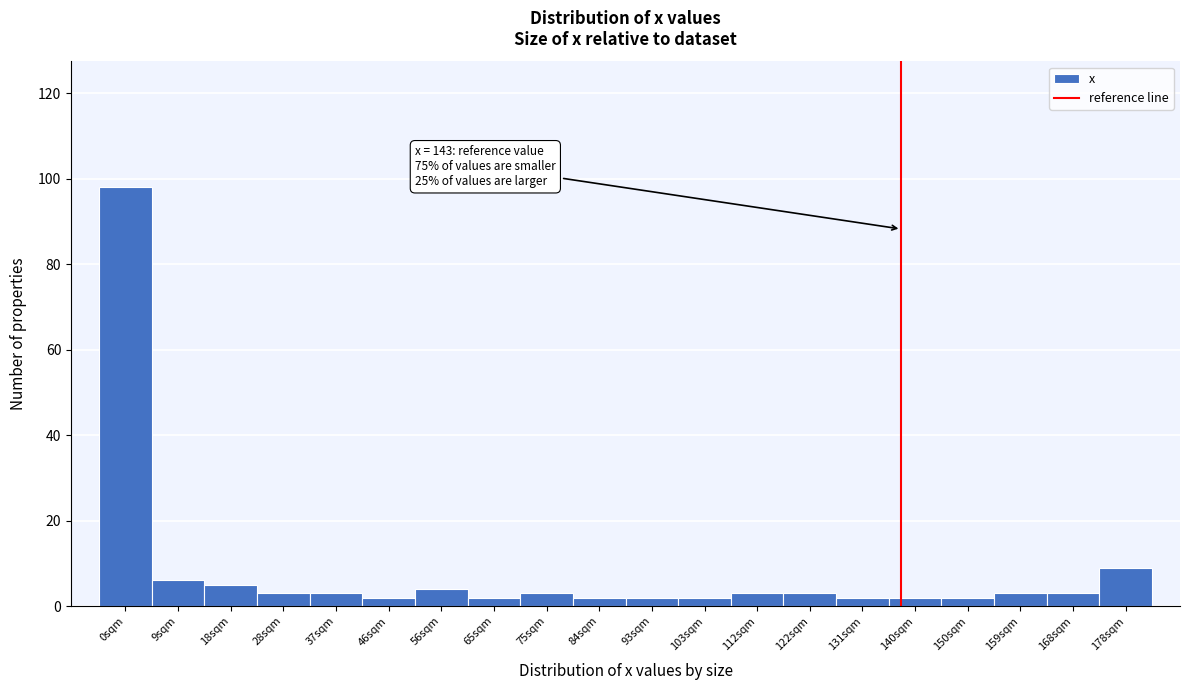

Reading right to left, what are all the values shown in this chart?

9	3	3	2	2	2	3	3	2	2	2	3	2	4	2	3	3	5	6	98